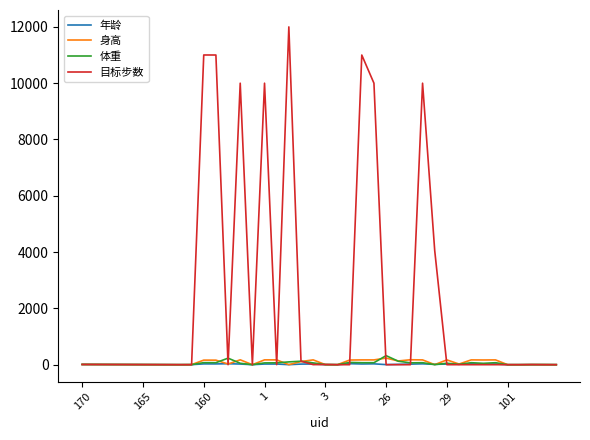

Which series has the largest range (max minus min)?

目标步数